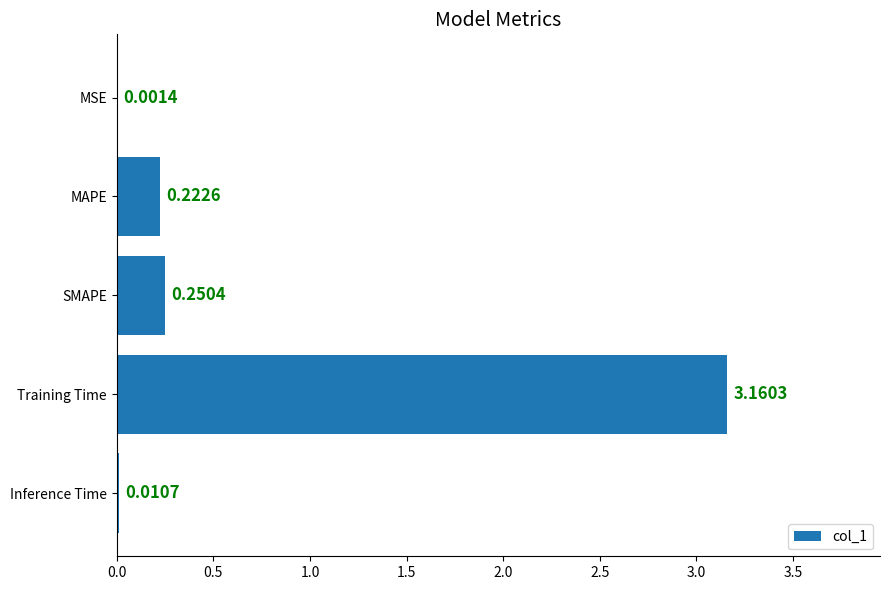

What is the average value?

0.7